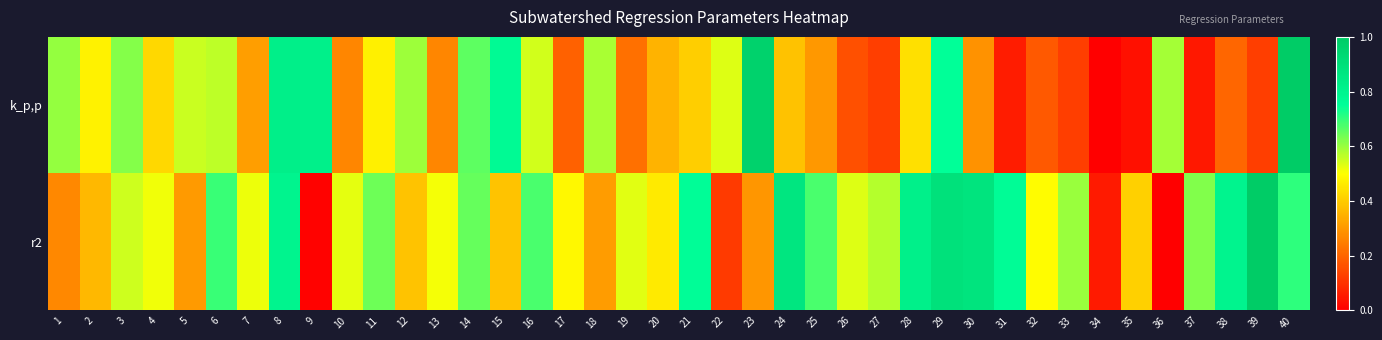

Which series has the largest total across all categories?

r2